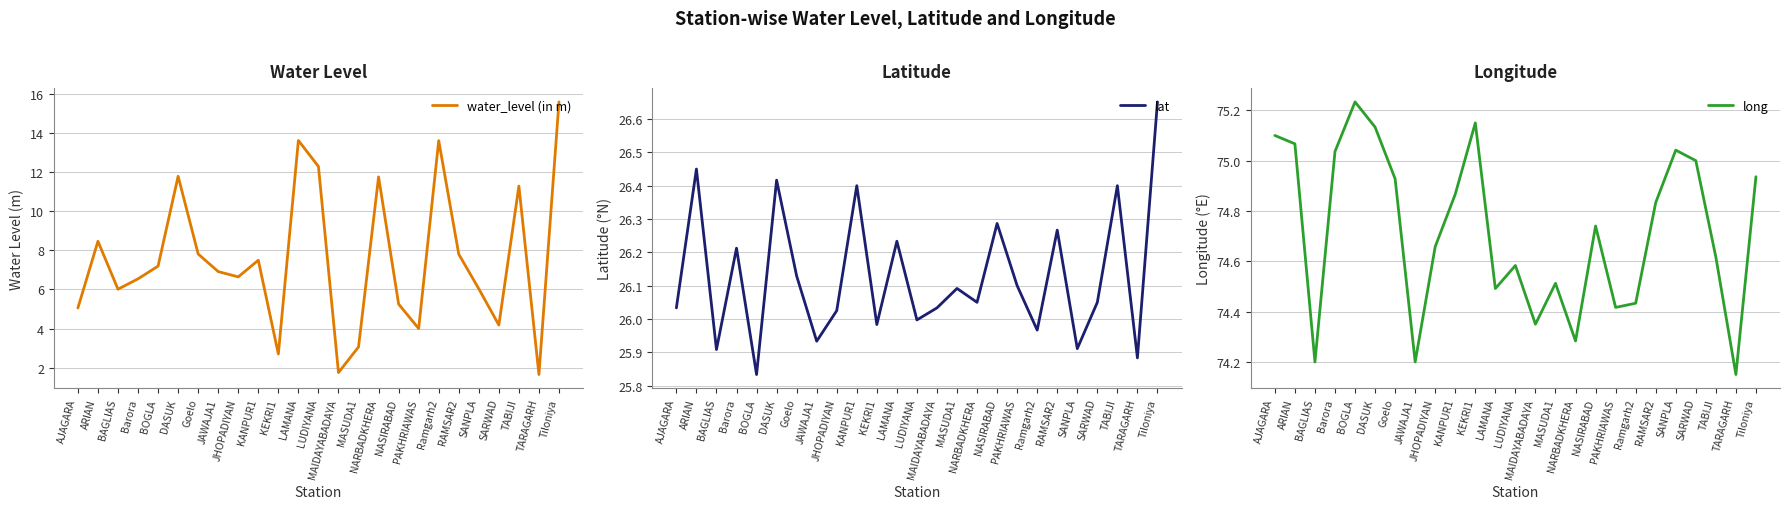

True or false: long and water_level (in m) intersect in this chart.

False